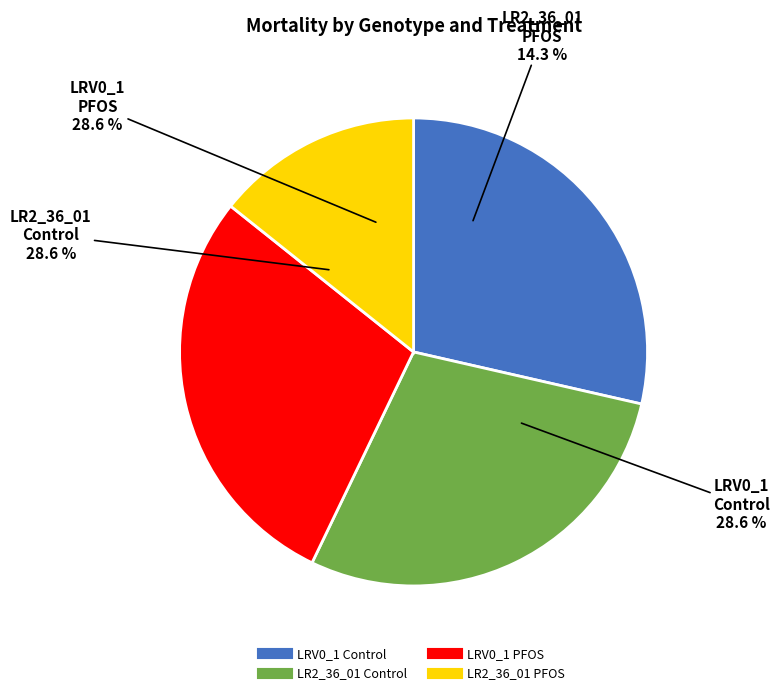

How many segments does this pie chart have?

4